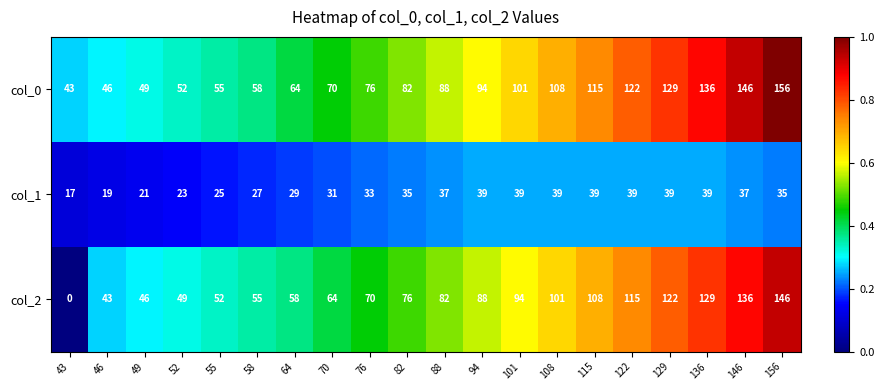

Rank the series at 156 from lowest to highest value.

col_1, col_2, col_0